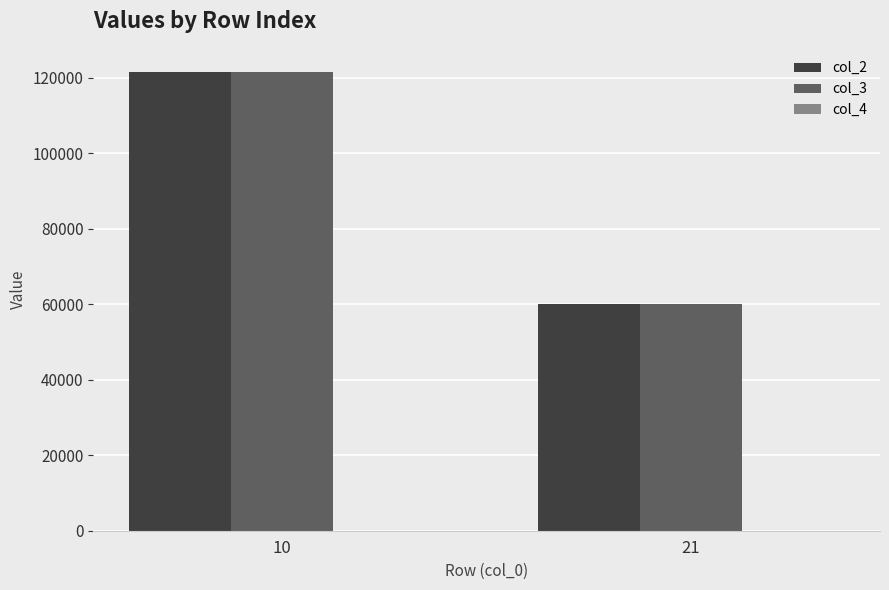

How many groups of bars are there?

2